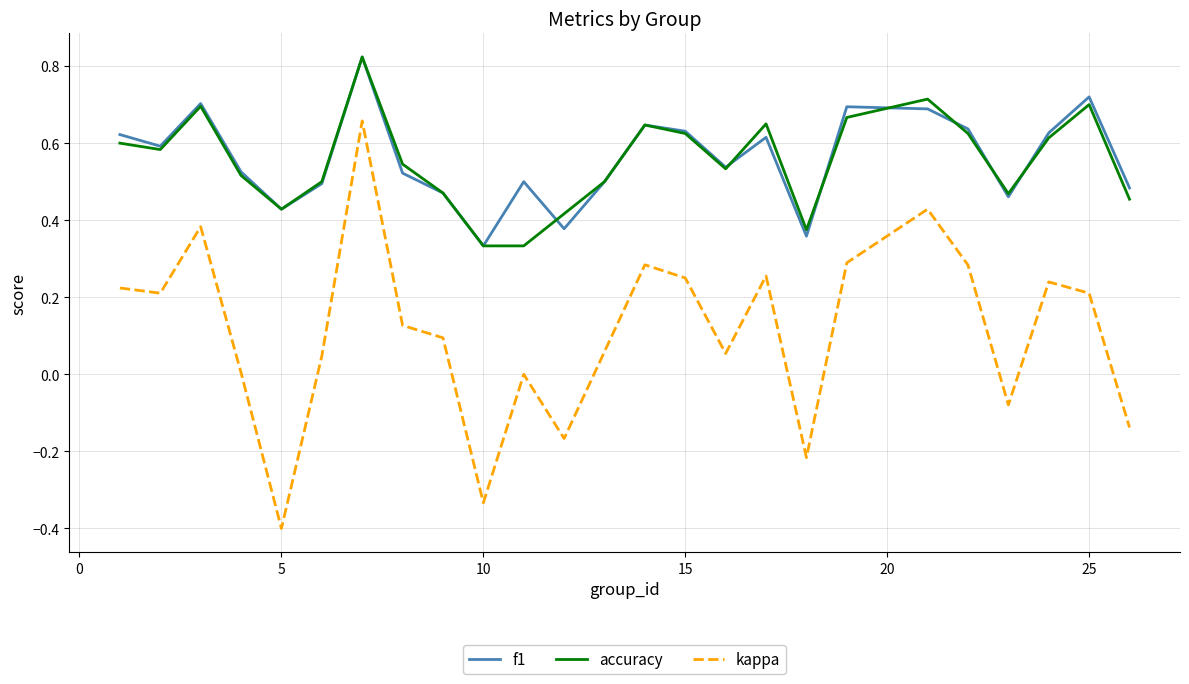

Which series ends up on top after the final intersection of f1 and accuracy?

f1